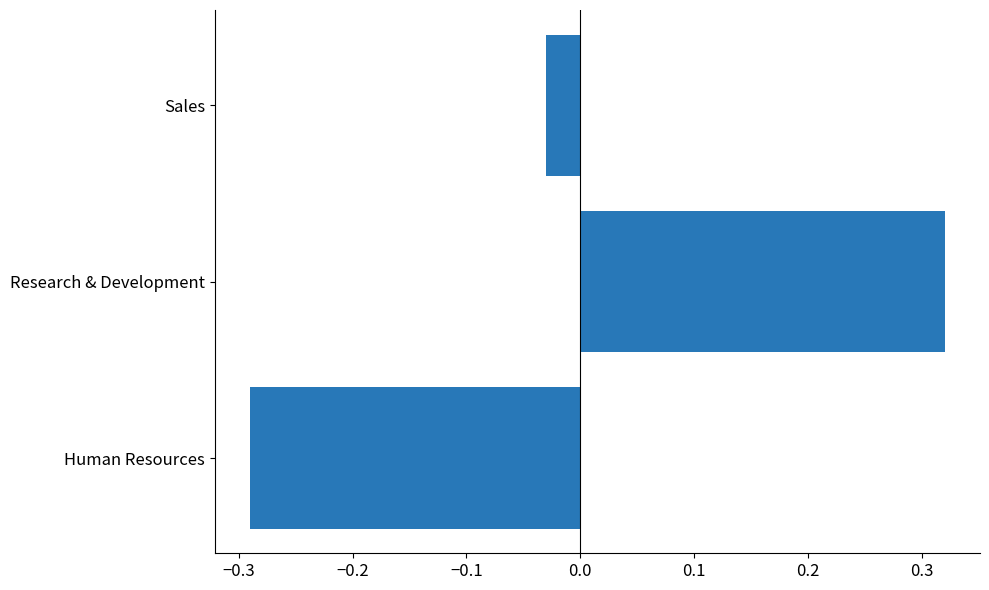

Which category has the lowest value across all series?

Human Resources